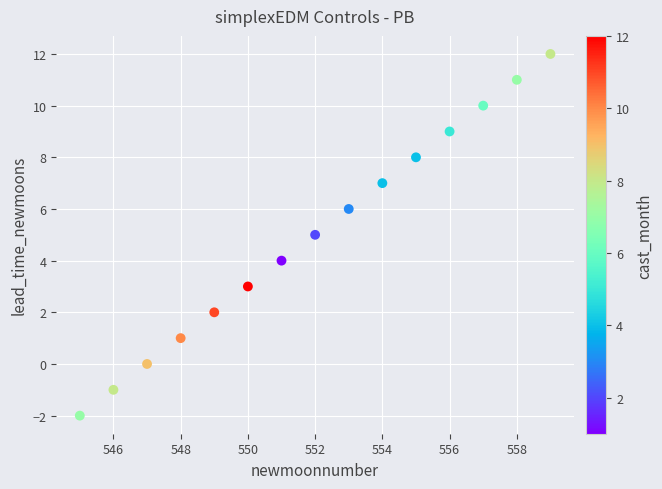

What is the range of Y values (max minus min)?

14